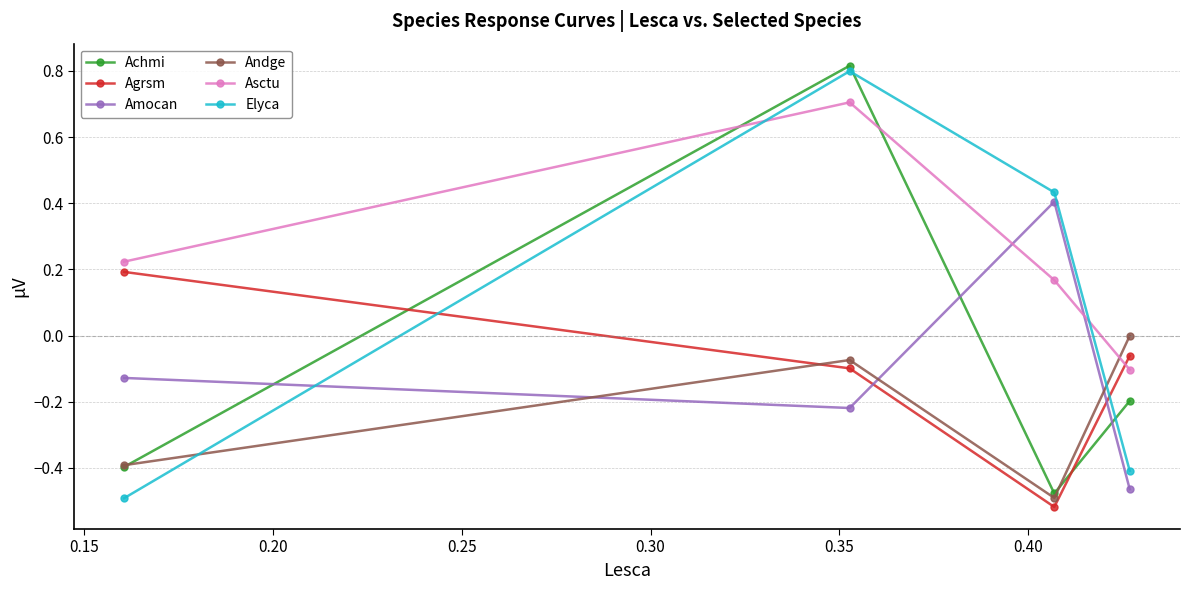

What is the difference between the maximum and minimum values in the Achmi series?

1.3